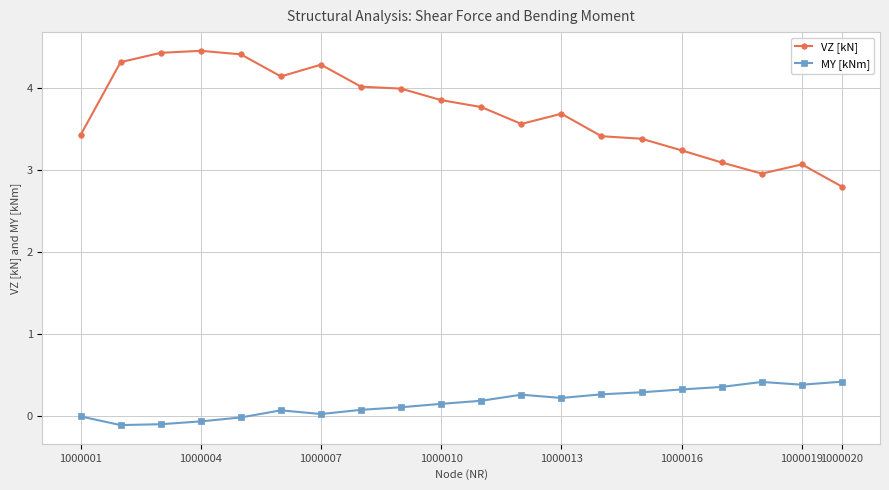

What is the highest value of the MY [kNm] series?

0.4